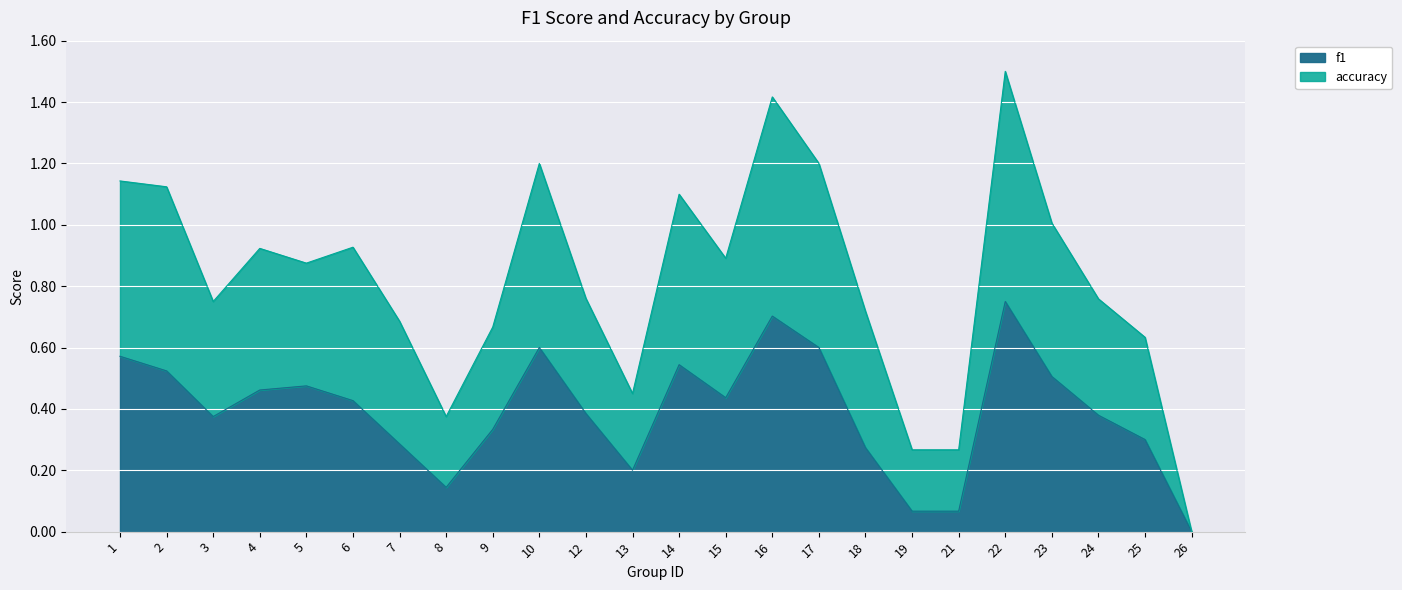

Rank the categories by f1 value from highest to lowest.

22, 16, 10, 17, 1, 14, 2, 23, 5, 4, 15, 6, 12, 24, 3, 9, 25, 7, 18, 13, 8, 19, 21, 26